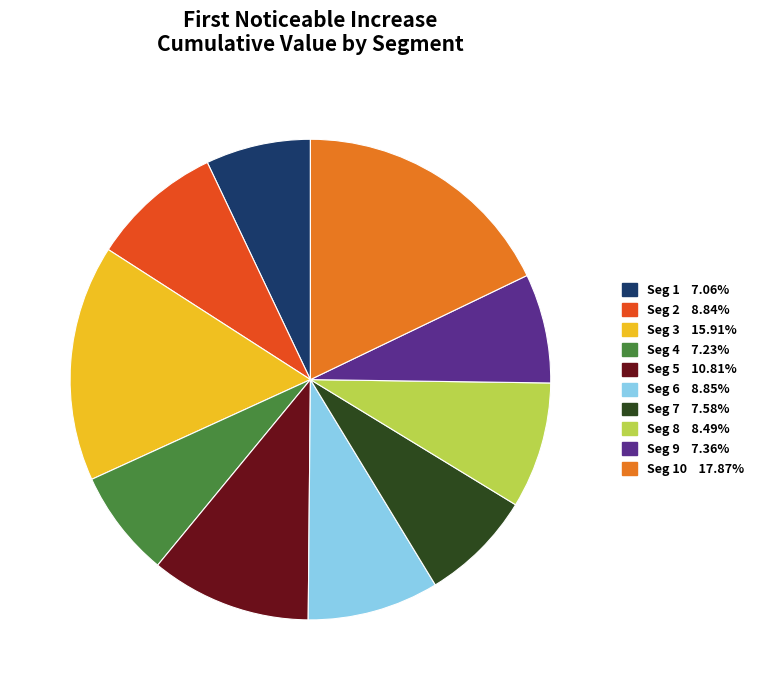

Count the number of slices in the pie.

10